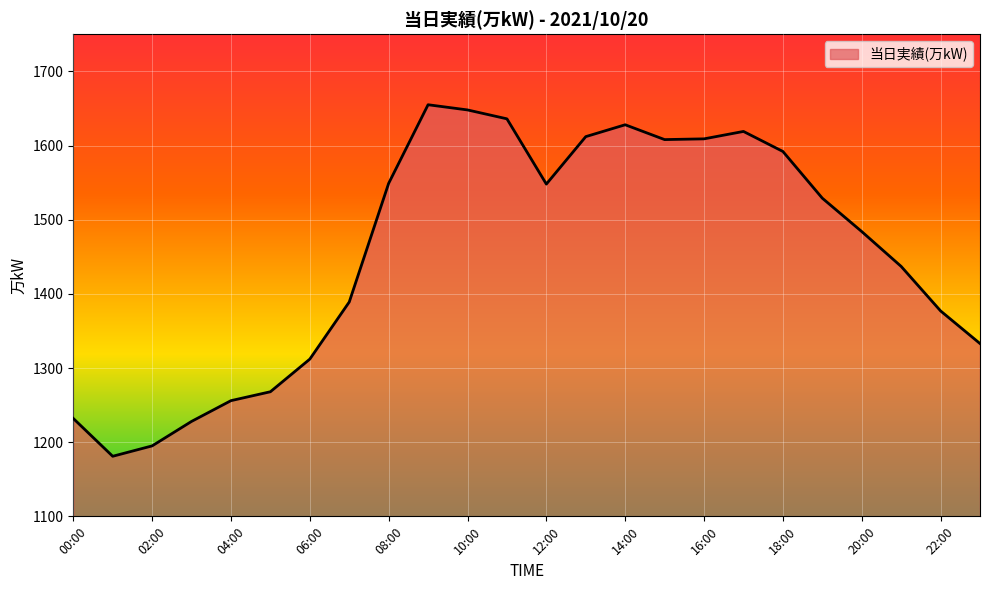

True or false: the data has more than 2 interior local peaks.

True